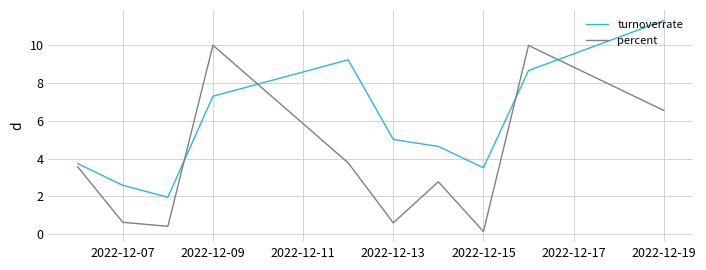

What is the lowest value of the turnoverrate series?

2.0